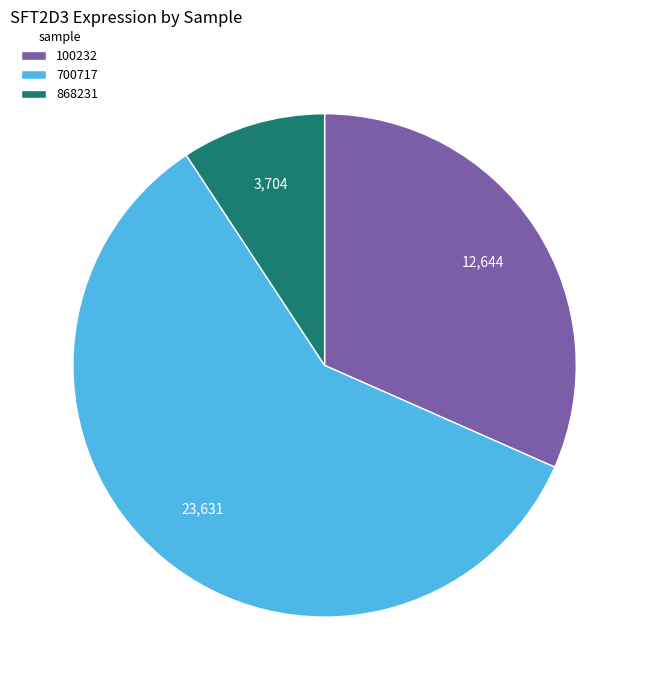

Which category has the smallest portion of the pie?

868231